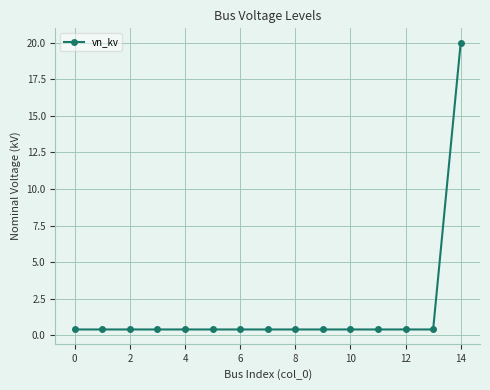

Reading left to right, transcribe all the data shown in this chart.

0.4	0.4	0.4	0.4	0.4	0.4	0.4	0.4	0.4	0.4	0.4	0.4	0.4	0.4	20.0